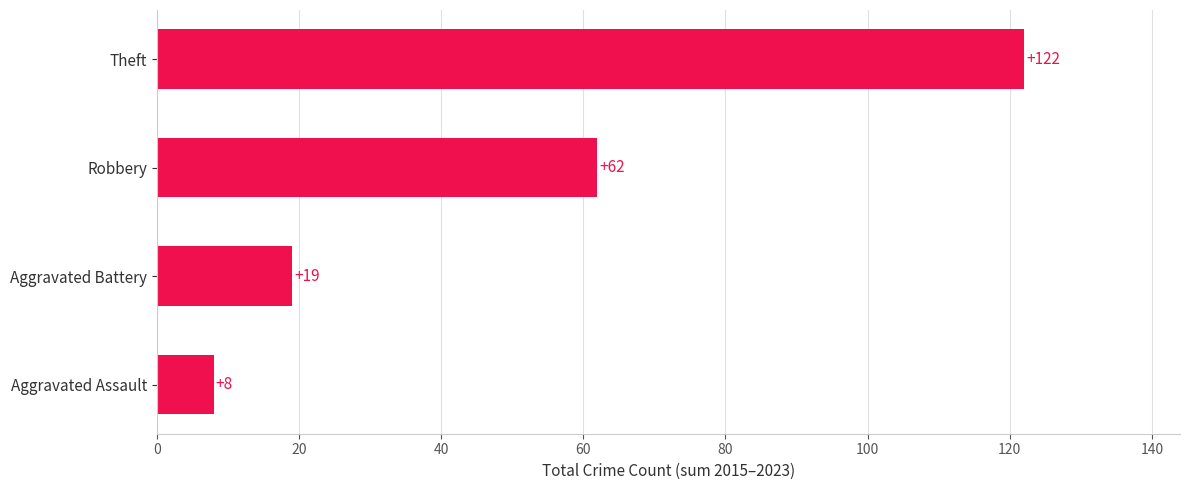

Reading bottom to top, extract all data points from this chart.

8	19	62	122